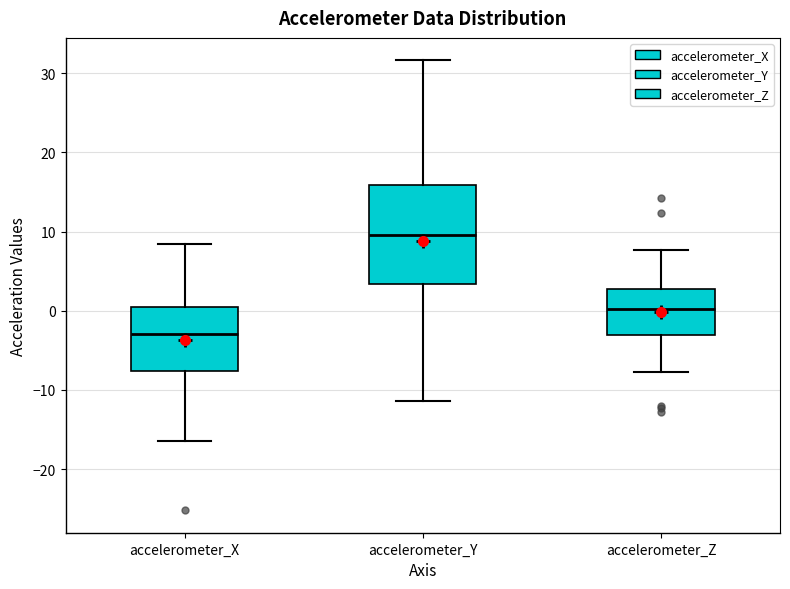

Reading left to right, read every box against the y-axis: the position of its median line, the range the box covers, and the ends of its whiskers. The values are not printed on the chart, so give them approximately, as read against the axis.

accelerometer_X: median -3, box -8 to 1, whiskers -16 to 8
accelerometer_Y: median 10, box 3 to 16, whiskers -11 to 32
accelerometer_Z: median 0, box -3 to 3, whiskers -8 to 8